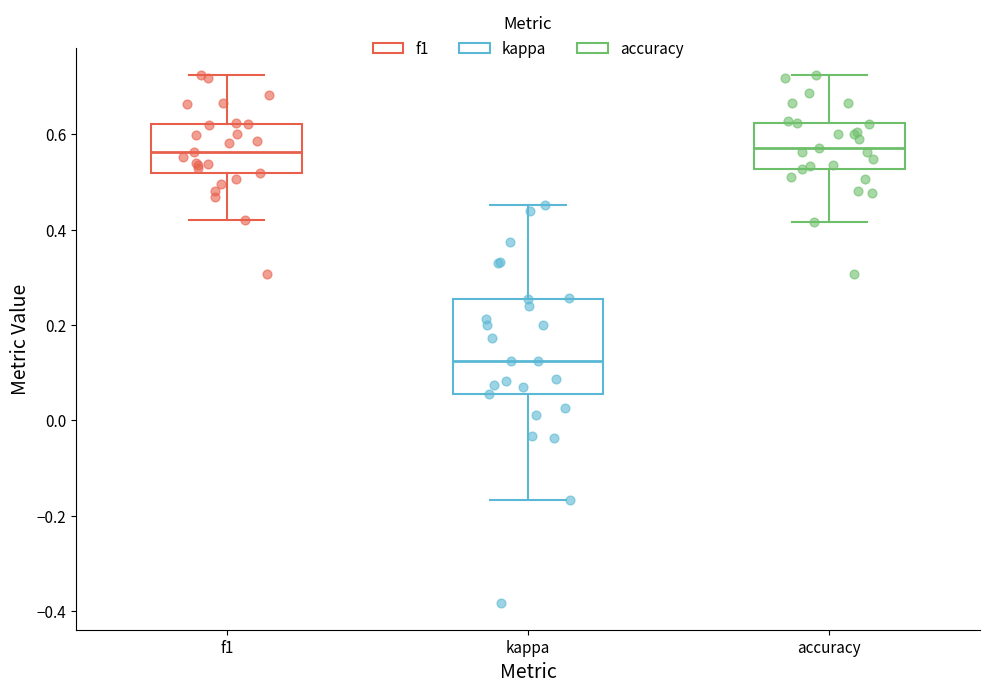

Reading left to right, read every box against the y-axis: the position of its median line, the range the box covers, and the ends of its whiskers. The values are not printed on the chart, so give them approximately, as read against the axis.

f1: median 0.56, box 0.52 to 0.62, whiskers 0.42 to 0.72
kappa: median 0.12, box 0.06 to 0.26, whiskers -0.16 to 0.46
accuracy: median 0.58, box 0.52 to 0.62, whiskers 0.42 to 0.72